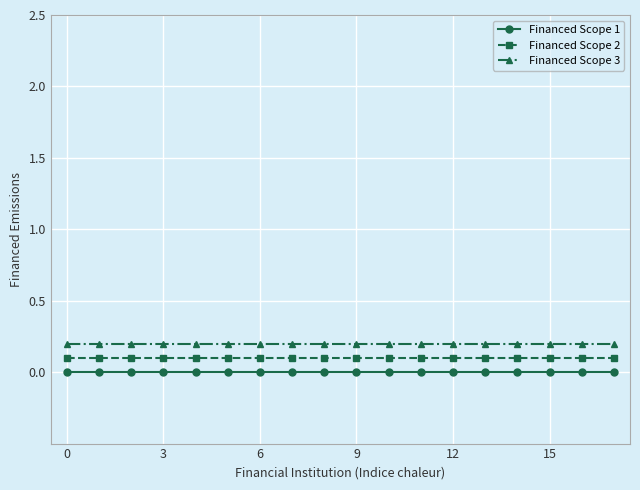

True or false: Financed Scope 1 and Financed Scope 3 intersect in this chart.

False